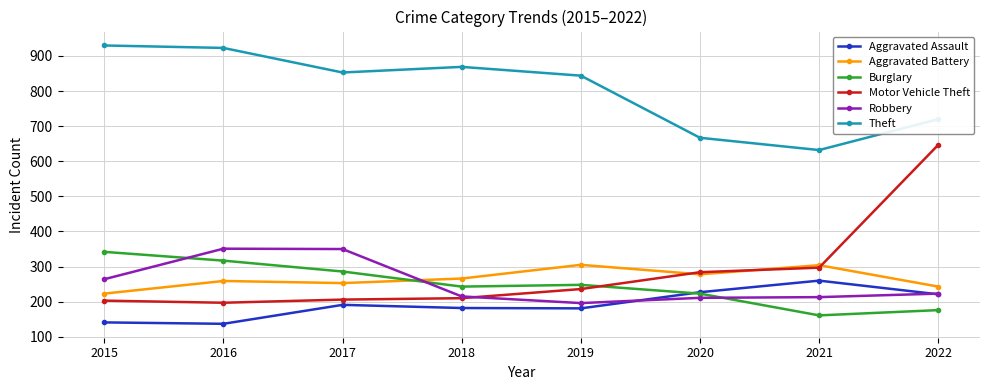

Rank the series by their maximum value, from lowest to highest.

Aggravated Assault, Aggravated Battery, Burglary, Robbery, Motor Vehicle Theft, Theft